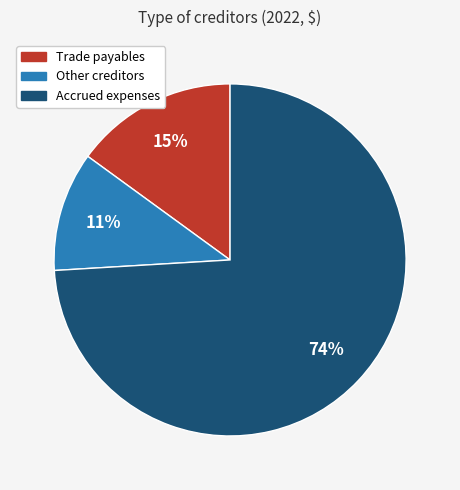

Which slice represents more than half of the pie?

Accrued expenses